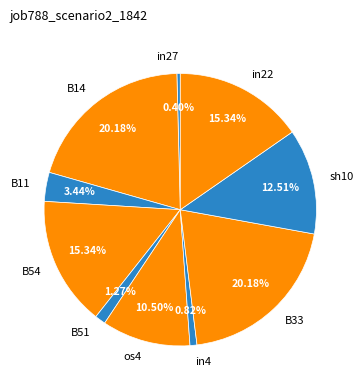

To the nearest percent, what portion does B11 represent?

3%